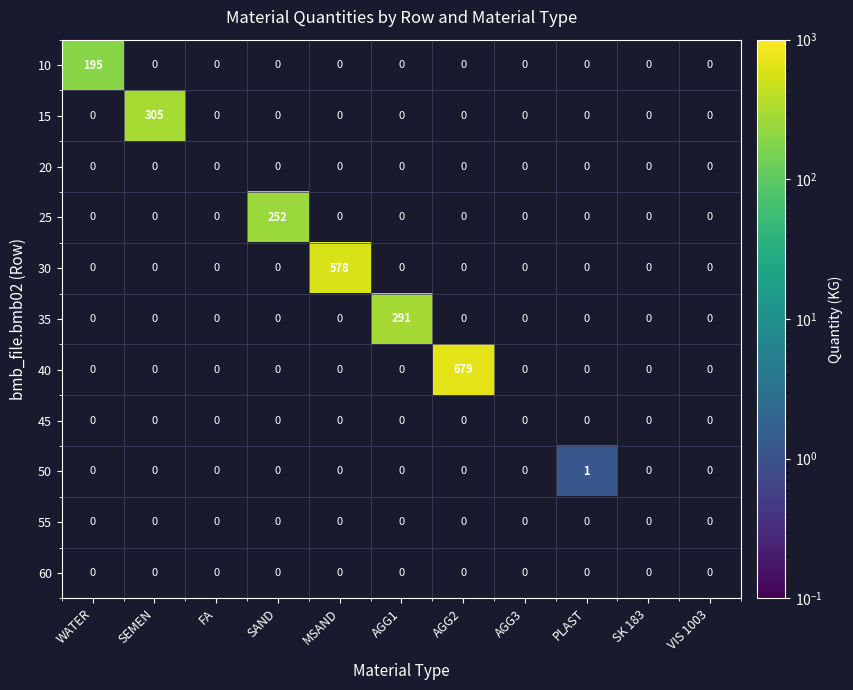

Which category has the lowest value in the 35 series?

WATER